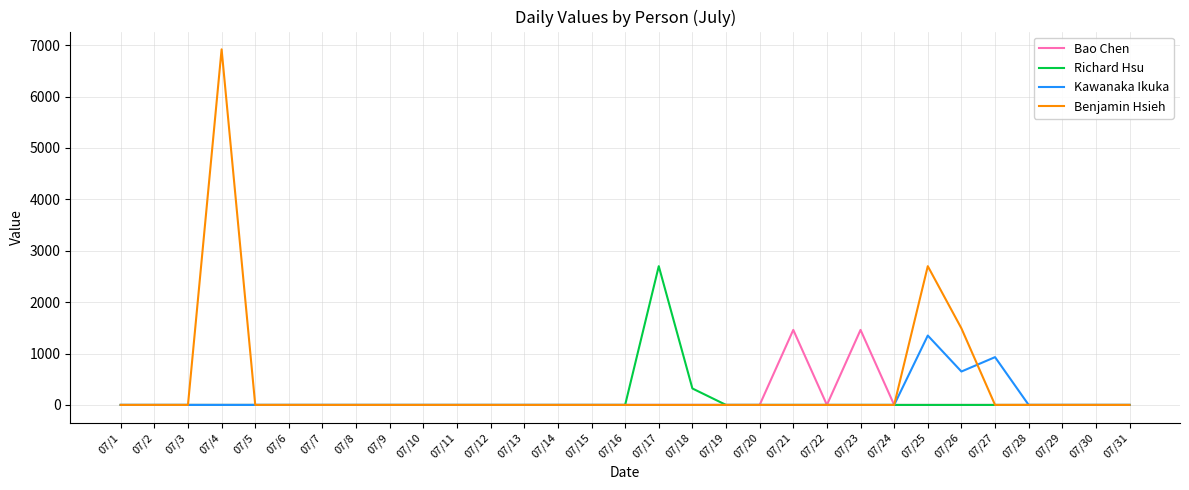

True or false: Bao Chen has a value of -921 at 07/28.

False